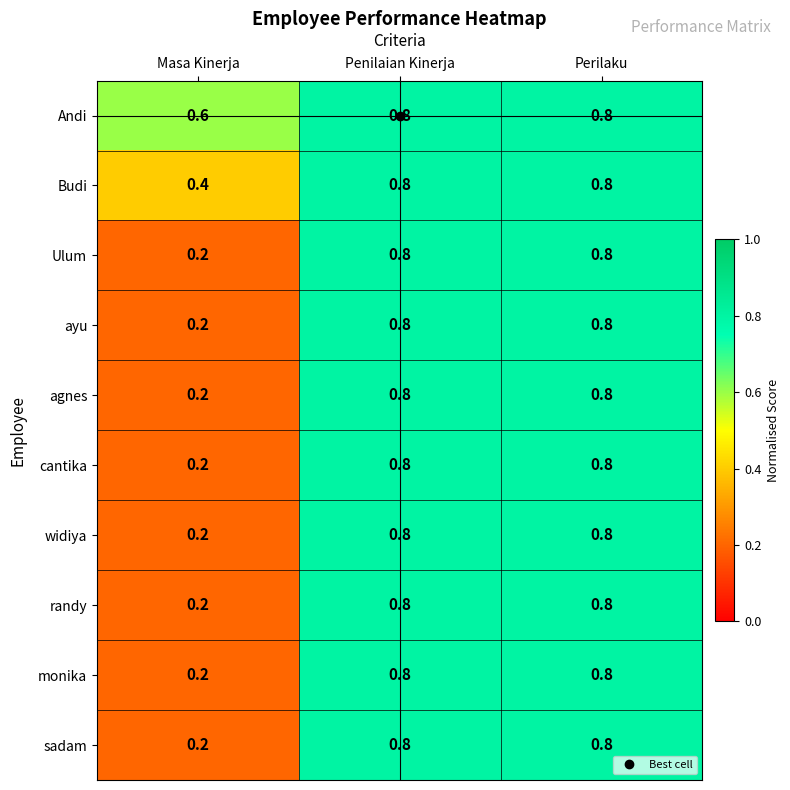

Count the monika values in the range 0 to 1.

3